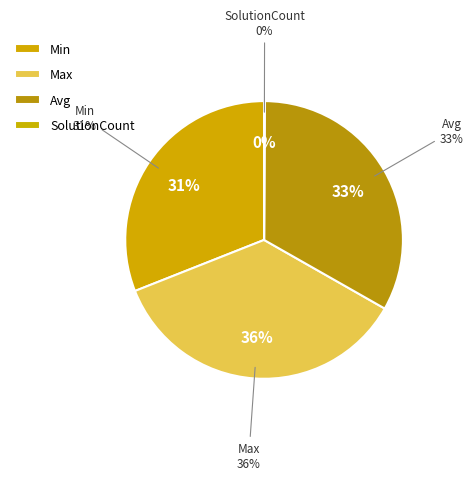

How many segments does this pie chart have?

4